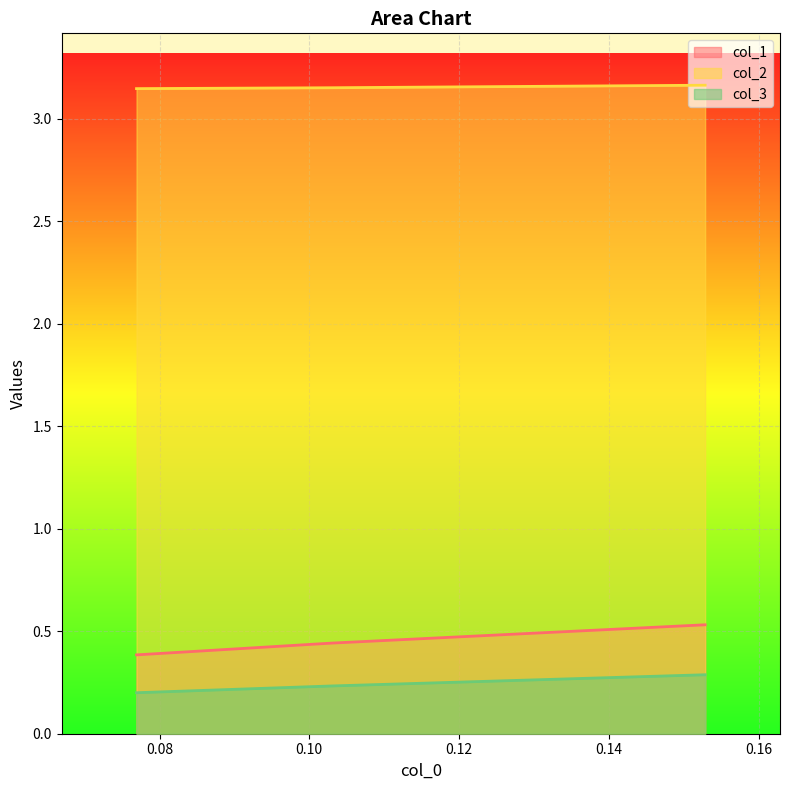

What is the difference between the col_1 values at 0.08 and 0.10?

0.1